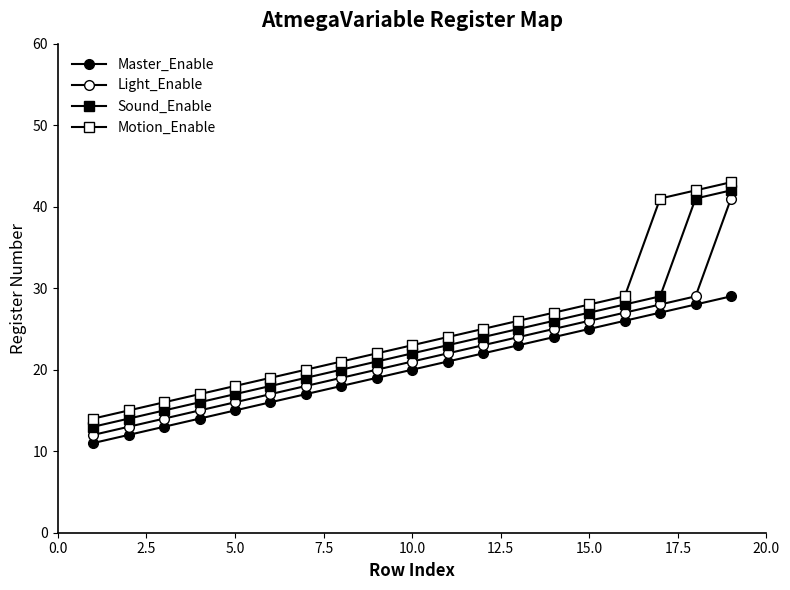

Which series has the widest spread of values?

Light_Enable